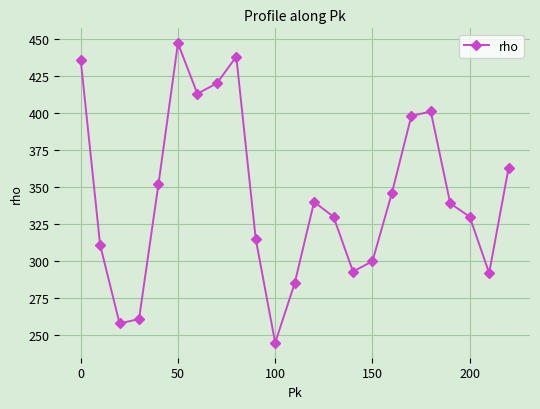

True or false: the data has more than 1 interior local peaks.

True